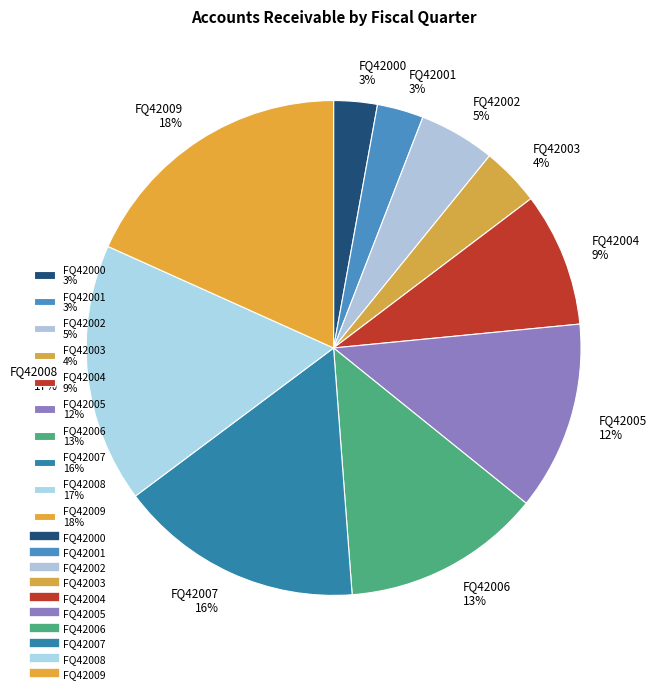

To the nearest percent, what is the difference between the FQ42004 and FQ42001 slice percentages?

6%